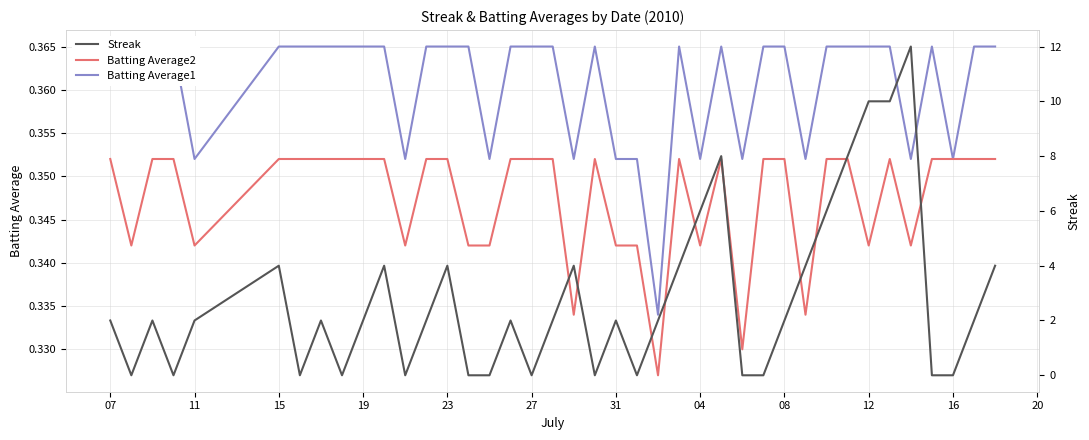

Which has a higher value, 11 or 31?

11